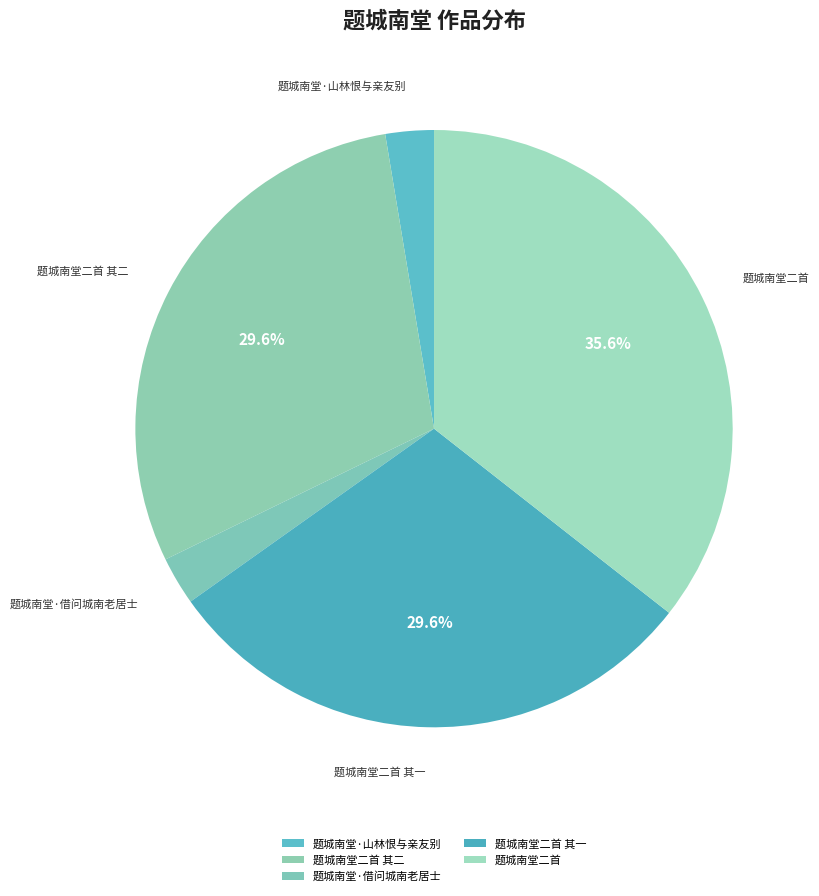

Is there a majority slice in this chart?

No